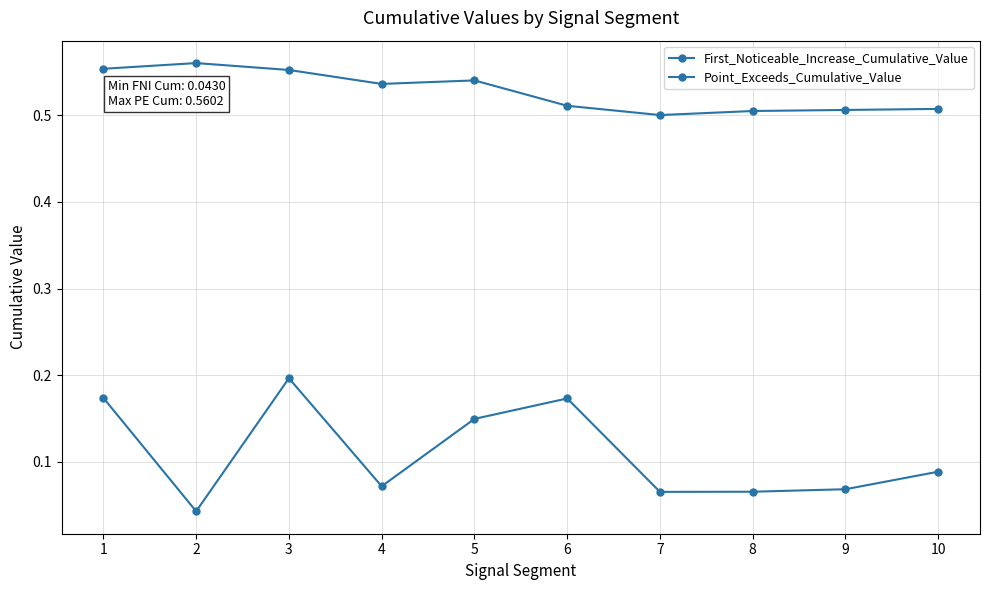

Count the number of data series in this chart.

2